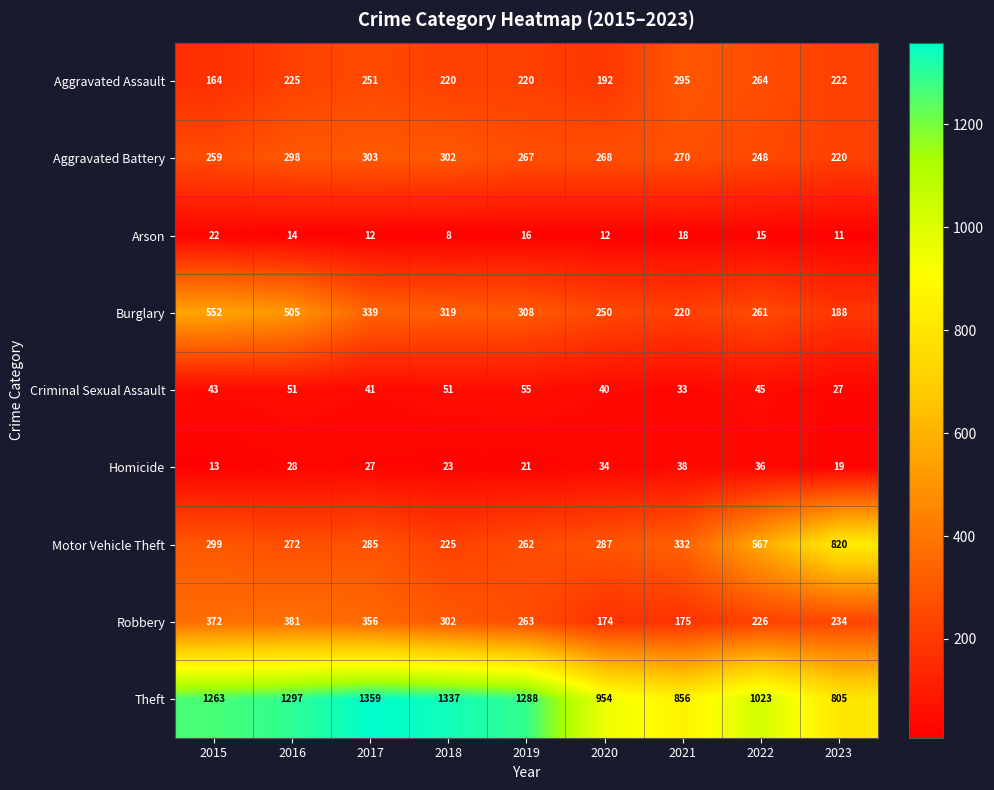

What is the highest value of the Burglary series?

552